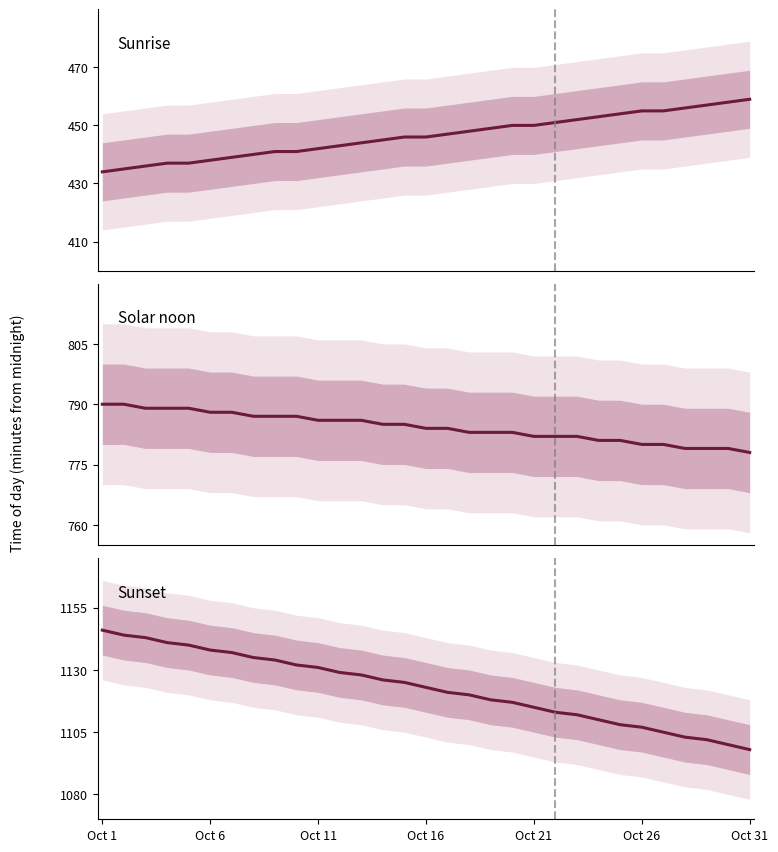

Does the chart display data point markers on the line(s)?

No